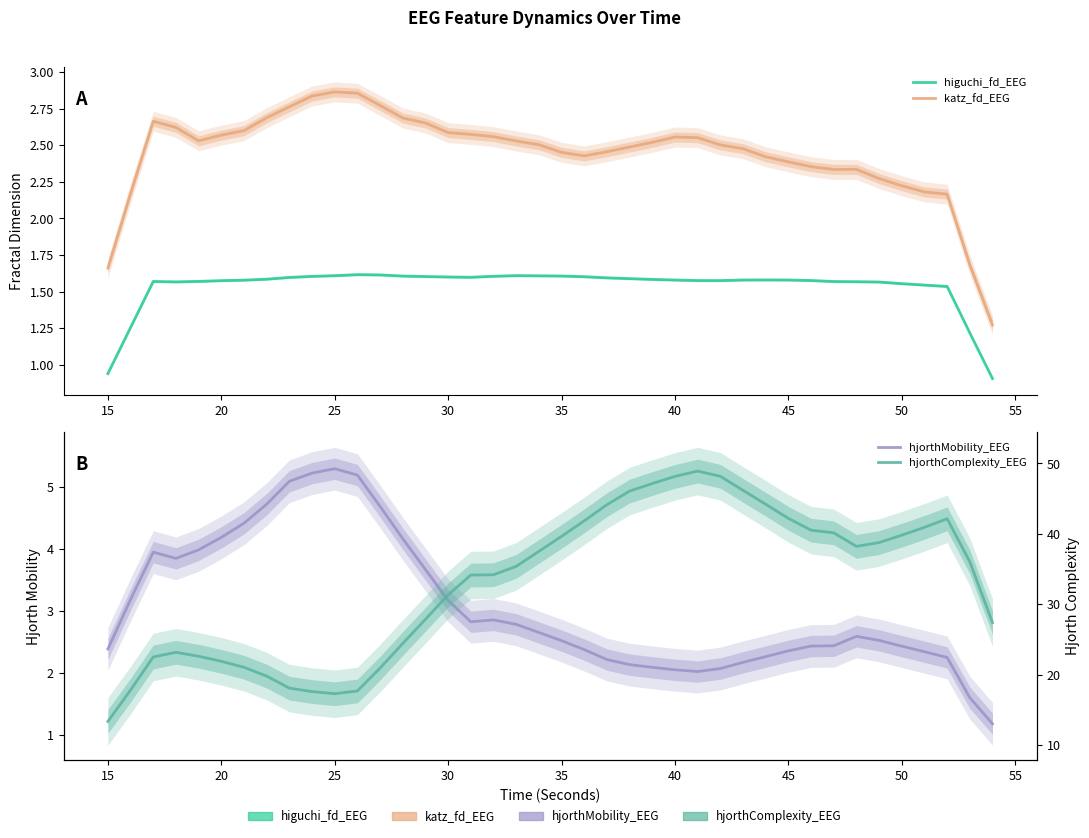

List the series in order of their peak value, lowest first.

higuchi_fd_EEG, katz_fd_EEG, hjorthMobility_EEG, hjorthComplexity_EEG